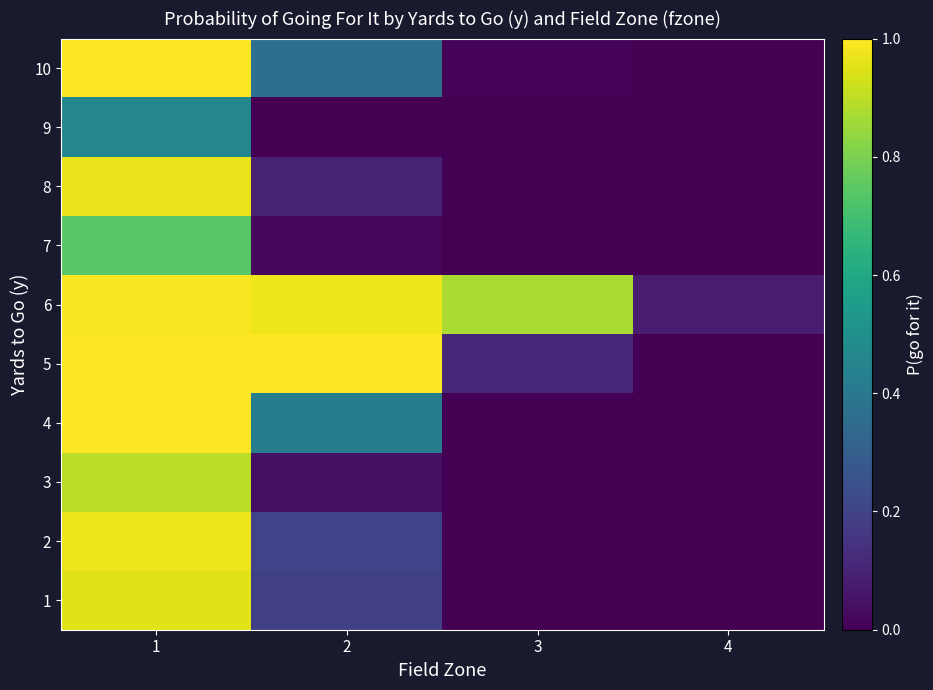

How many series are shown in this chart?

10